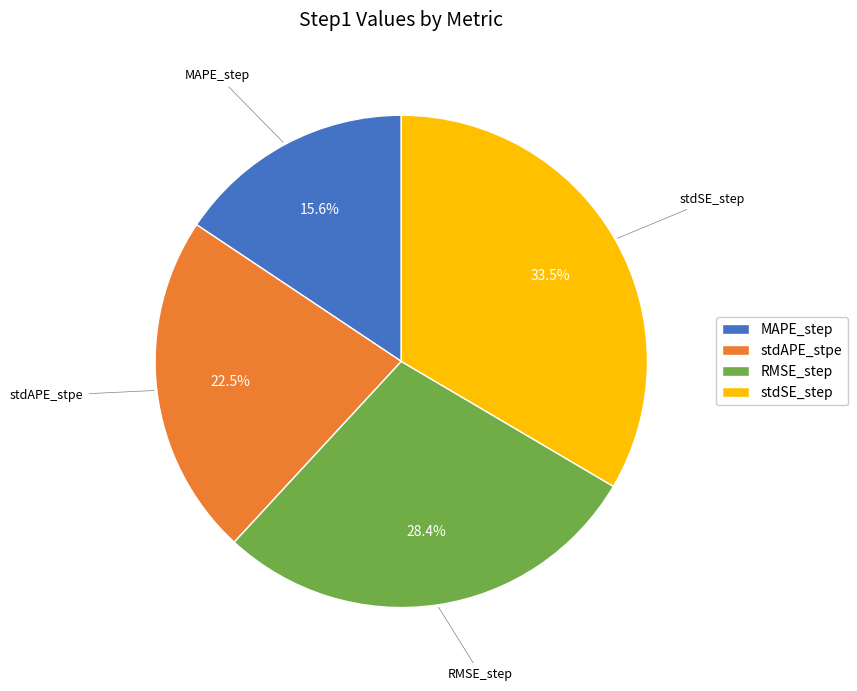

Combined, do MAPE_step and stdAPE_stpe account for over 50%?

No